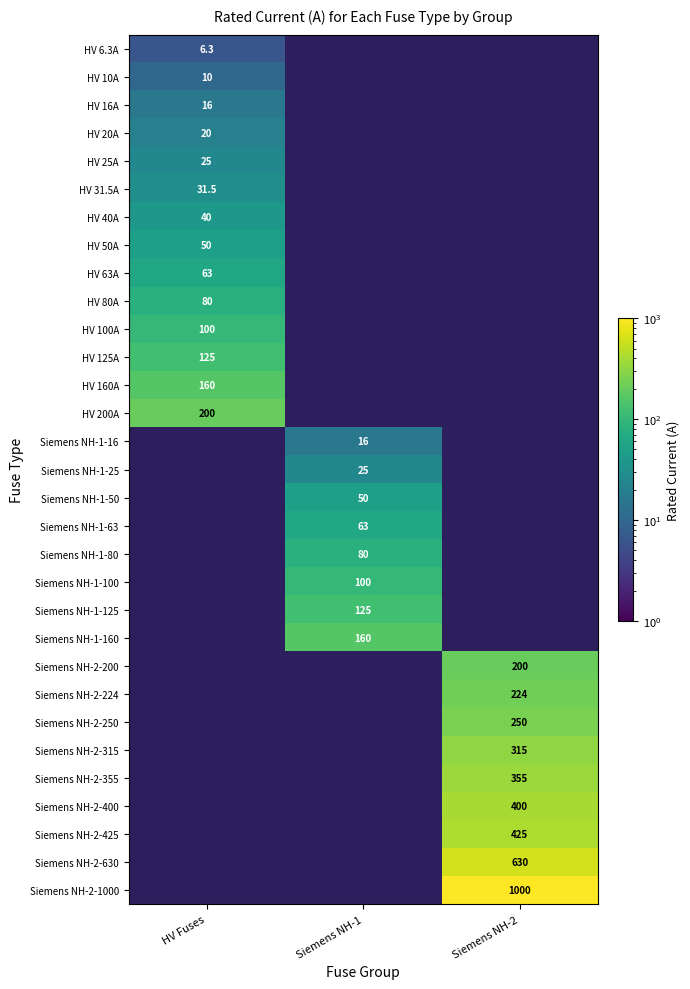

The value of HV 200A at HV Fuses is 261.2. True or false?

False